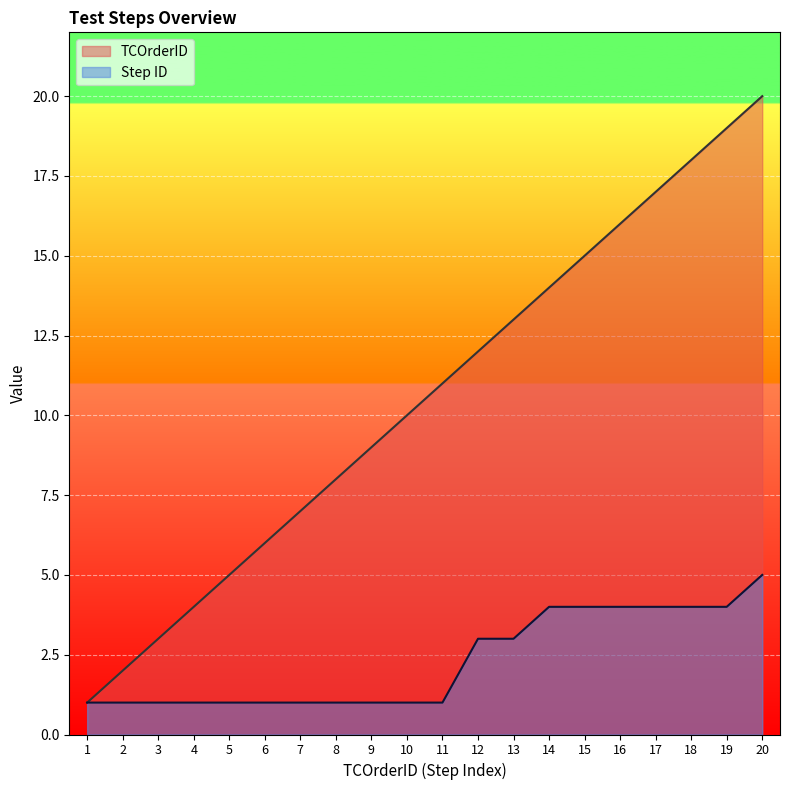

List the series in order of their overall mean, highest first.

TCOrderID, Step ID